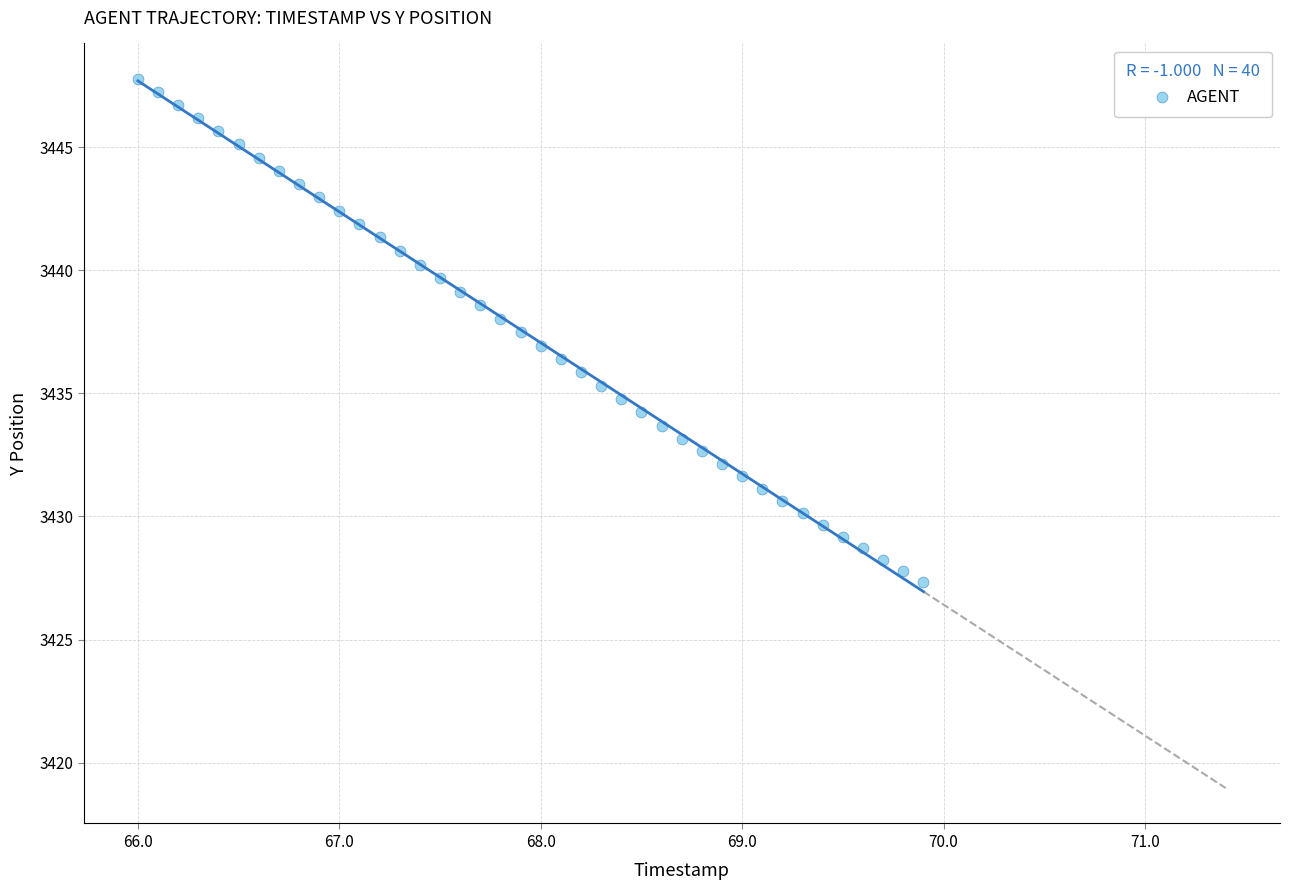

What is the range of X values (max minus min)?

3.9